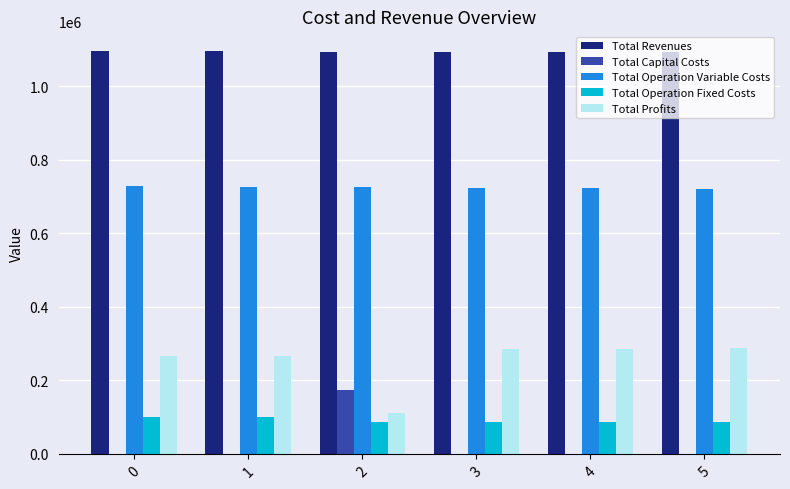

Count the number of data series in this chart.

5